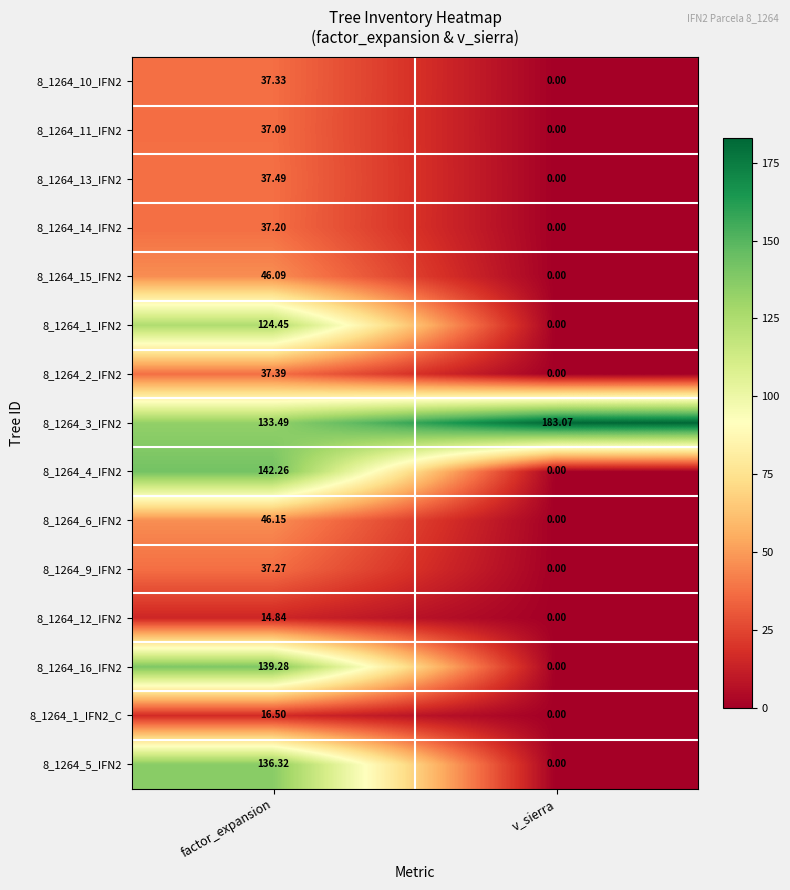

Count the number of categories in the chart.

2